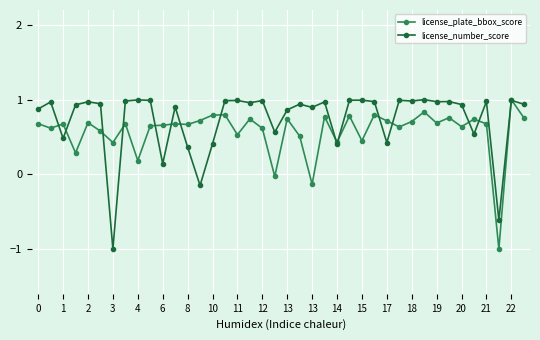

True or false: license_plate_bbox_score and license_number_score cross at least once.

True